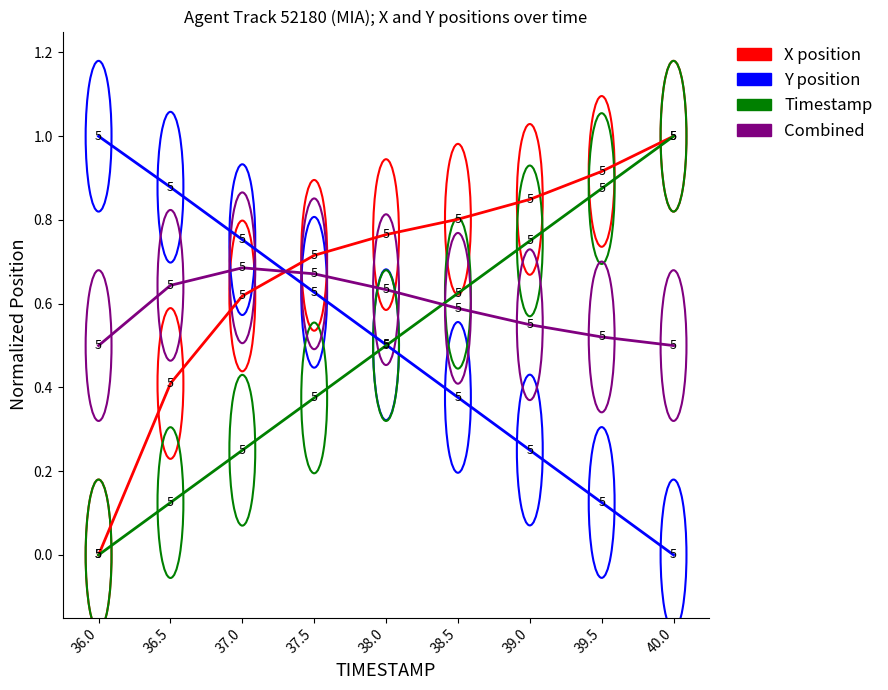

How many lines are shown in the chart?

4